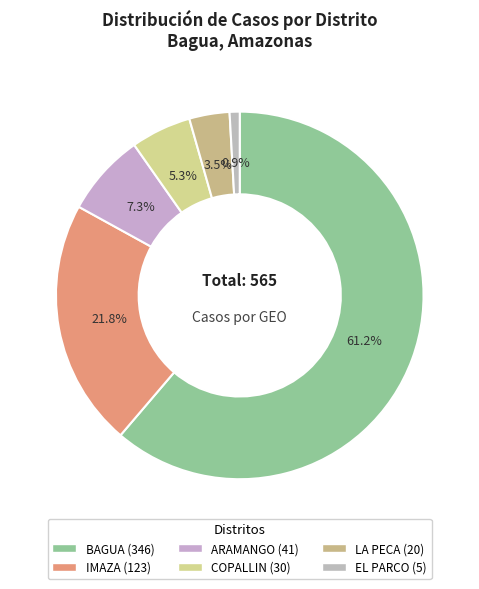

What percentage do IMAZA and EL PARCO together represent?

22.7%